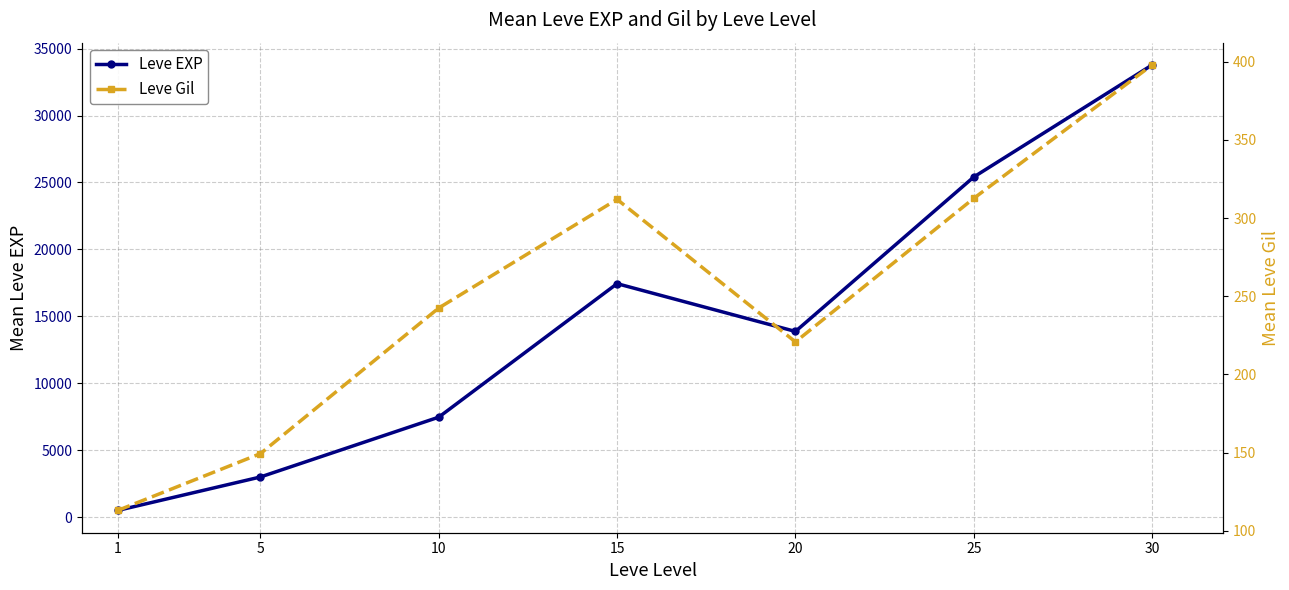

What is the difference between the highest and lowest values at 25?

25097.3